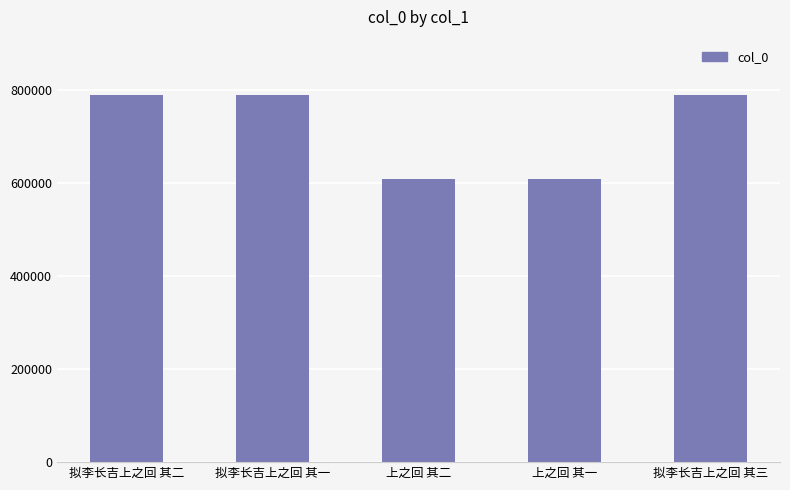

The chart shows a value of 350359 at 拟李长吉上之回 其一. True or false?

False